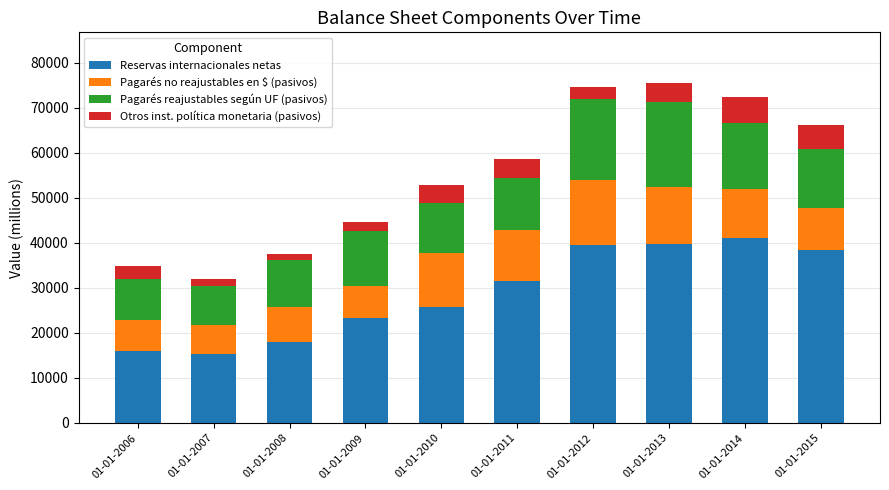

Is it true that Reservas internacionales netas equals 23382 at 01-01-2009?

True